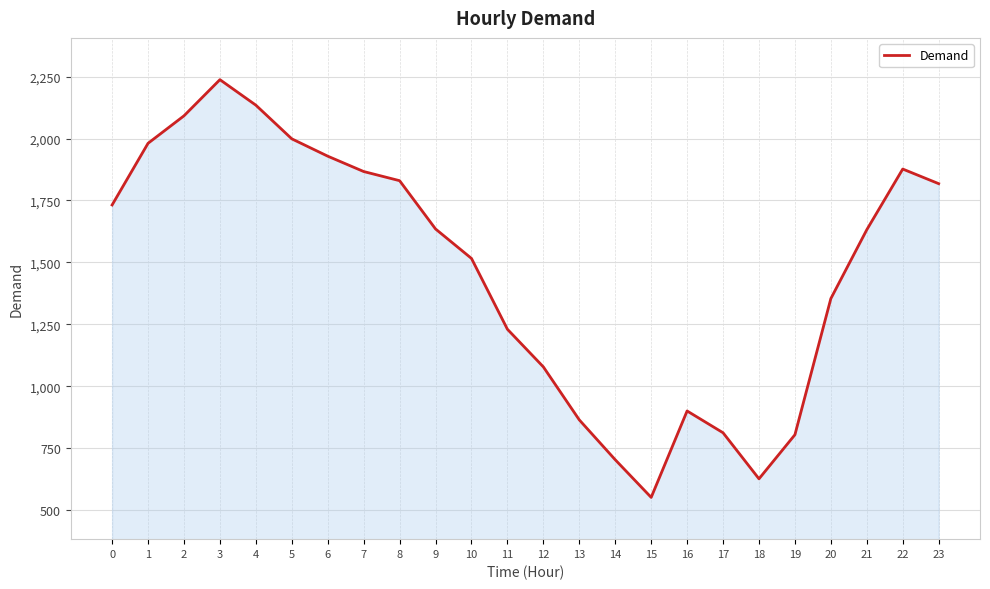

How many lines are shown in the chart?

1